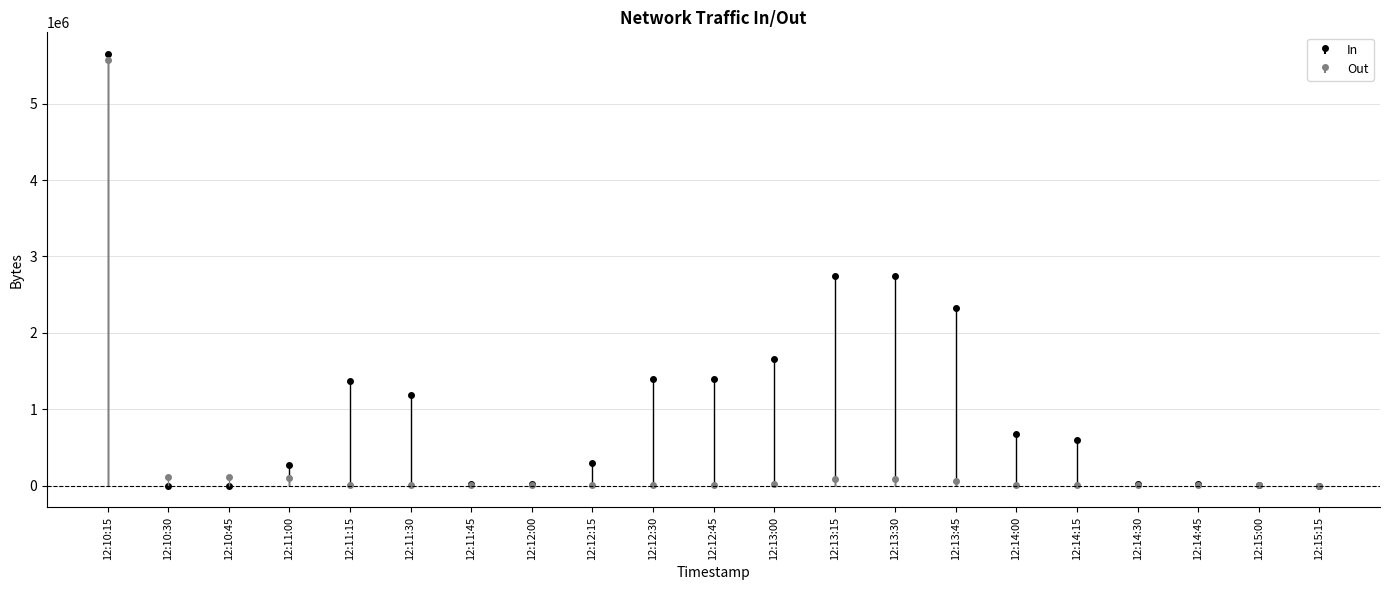

Is the value of In at 12:14:30 greater than the value of Out at 12:12:15?

Yes